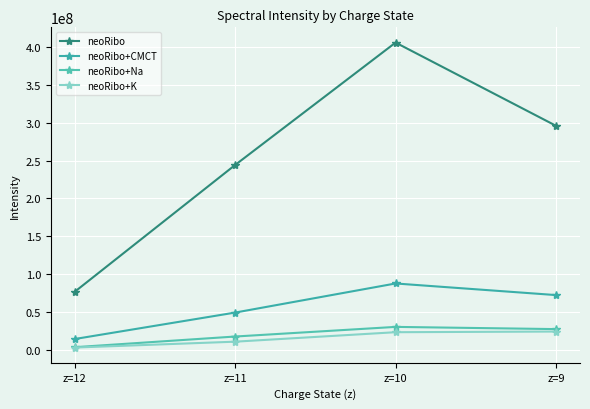

Does the chart have visible grid lines?

Yes